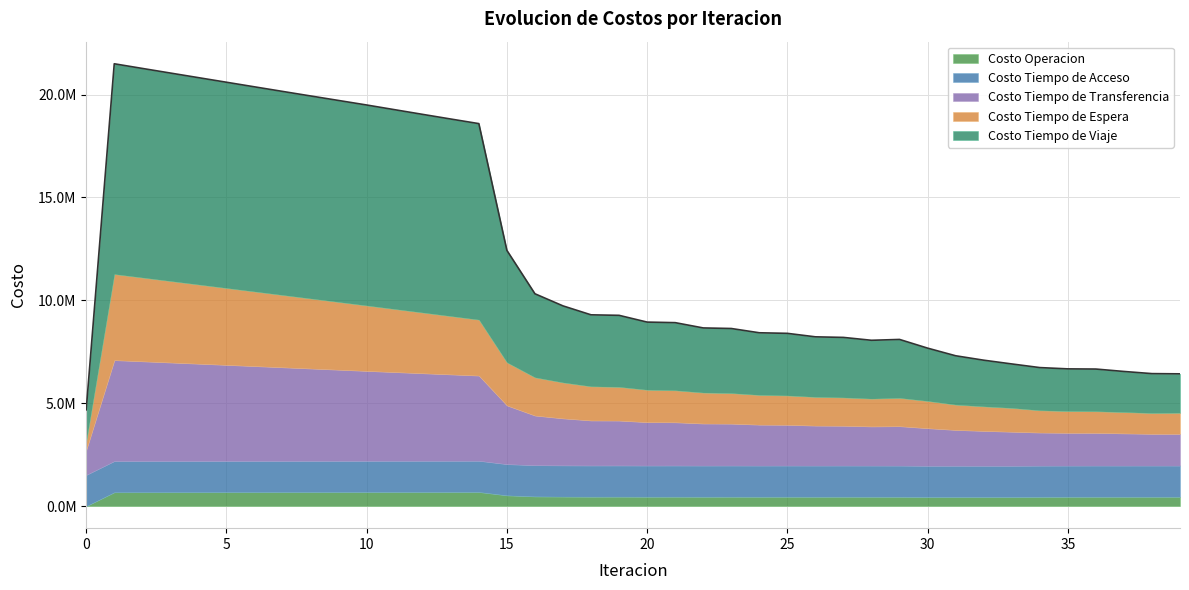

Reading left to right, list all the values displayed in this chart.

Costo Operacion: 0.0	673514.8	674567.4	675615.3	676659.1	677699.8	678737.9	679774.0	680808.7	681842.3	682875.7	683725.3	684571.1	685411.1	686242.9	523093.7	471425.3	462986.3	457734.8	459230.8	455418.0	456842.6	454067.3	455437.9	453295.0	454622.5	452899.3	454190.4	452741.6	451873.1	442988.4	443915.1	443437.3	443409.1	449721.6	451914.6	452941.8	452478.7	453338.9	452512.9
Costo Tiempo de Acceso: 1517837.6	1517837.6	1517837.6	1517837.6	1517837.6	1517837.6	1517837.6	1517837.6	1517837.6	1517837.6	1517837.6	1517837.6	1517837.6	1517837.6	1517837.6	1517837.6	1517837.6	1517837.6	1517837.6	1517837.6	1517837.6	1517837.6	1517837.6	1517837.6	1517837.6	1517837.6	1517837.6	1517837.6	1517837.6	1517837.6	1517837.6	1517837.6	1517837.6	1517837.6	1517837.6	1517837.6	1517837.6	1517837.6	1517837.6	1517837.6
Costo Tiempo de Espera: 418260.9	4182609.2	4070807.4	3959152.4	3847609.0	3736149.9	3624752.4	3513397.4	3402067.9	3290748.0	3179422.4	3064328.0	2949075.4	2833562.0	2717661.0	2091304.6	1855962.1	1744927.9	1657799.7	1637893.2	1573124.9	1553413.0	1502828.1	1483427.0	1443650.5	1424538.7	1393209.1	1374420.5	1349994.4	1374172.1	1323040.1	1228422.4	1190354.5	1156474.3	1080109.9	1056912.5	1049223.4	1034511.8	1011873.3	1023649.9
Costo Tiempo de Transferencia: 1211425.8	4903296.2	4845103.6	4786458.1	4727468.5	4668220.3	4608783.5	4549217.6	4489575.4	4429905.8	4370256.7	4312430.8	4254811.9	4197533.1	4140759.1	2852257.1	2411704.2	2282975.9	2187307.6	2179592.6	2107308.5	2099212.4	2042629.6	2034223.9	1987952.6	1979436.0	1941872.2	1933326.1	1902588.7	1914465.8	1825949.4	1740782.0	1693637.6	1653420.9	1607668.4	1592010.3	1589078.9	1564248.9	1540634.4	1540741.1
Costo Tiempo de Viaje: 1532298.3	10217694.5	10160685.3	10105557.7	10051500.5	9997874.3	9944438.7	9891893.7	9840925.9	9790850.9	9741001.6	9684370.1	9628888.1	9575213.9	9524269.4	5441146.6	4060035.2	3719277.8	3473290.6	3474126.4	3286680.0	3286384.4	3139376.0	3138281.5	3018905.5	3017150.5	2918553.5	2916263.4	2833271.1	2839375.2	2565384.9	2373056.5	2243979.8	2135788.8	2074292.4	2048427.7	2049443.0	1972110.5	1912921.1	1890971.9